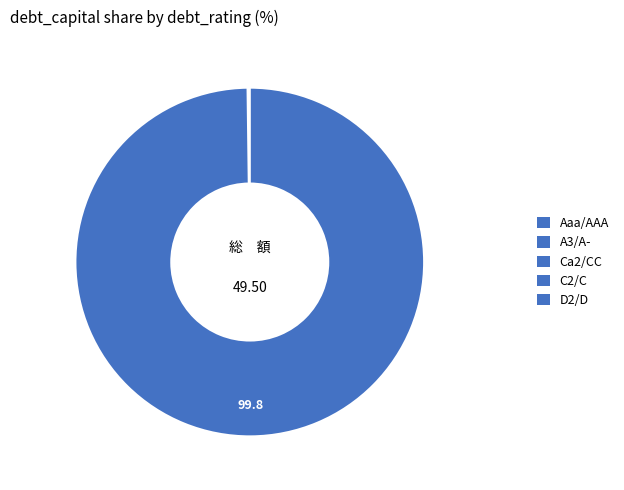

What percentage is the Aaa/AAA slice, to the nearest percent?

1%